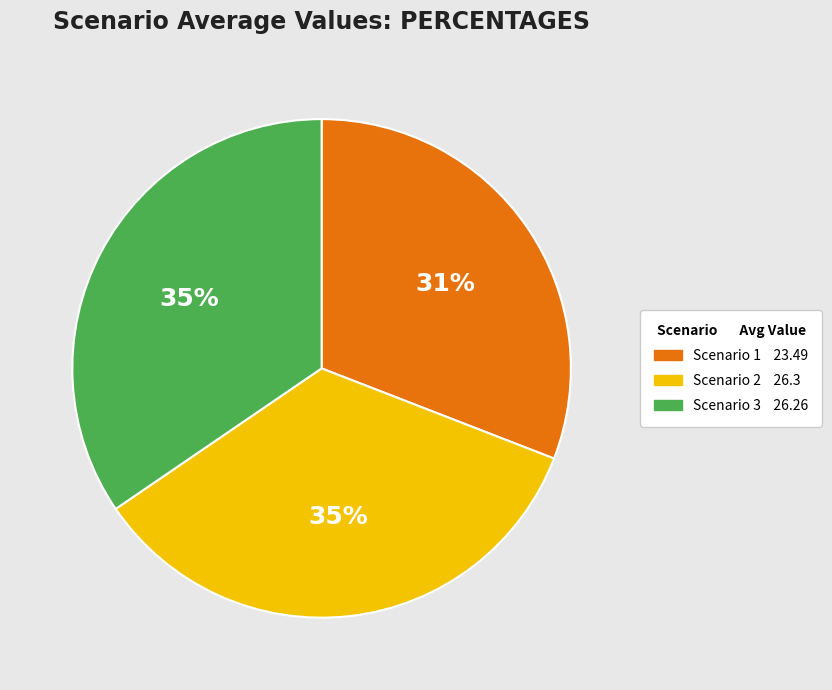

Does any single category account for the majority?

No